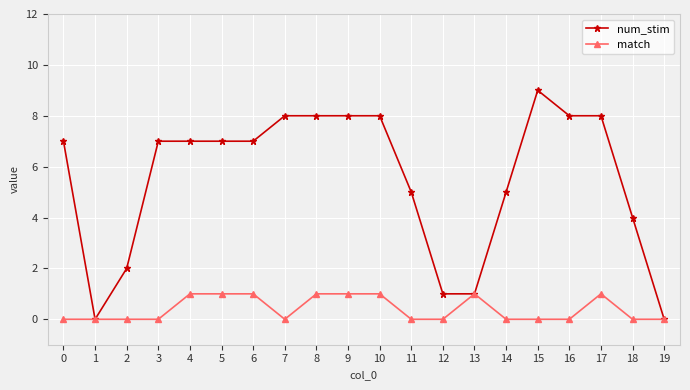

What is the value of the num_stim point at the 6th from the left?

7